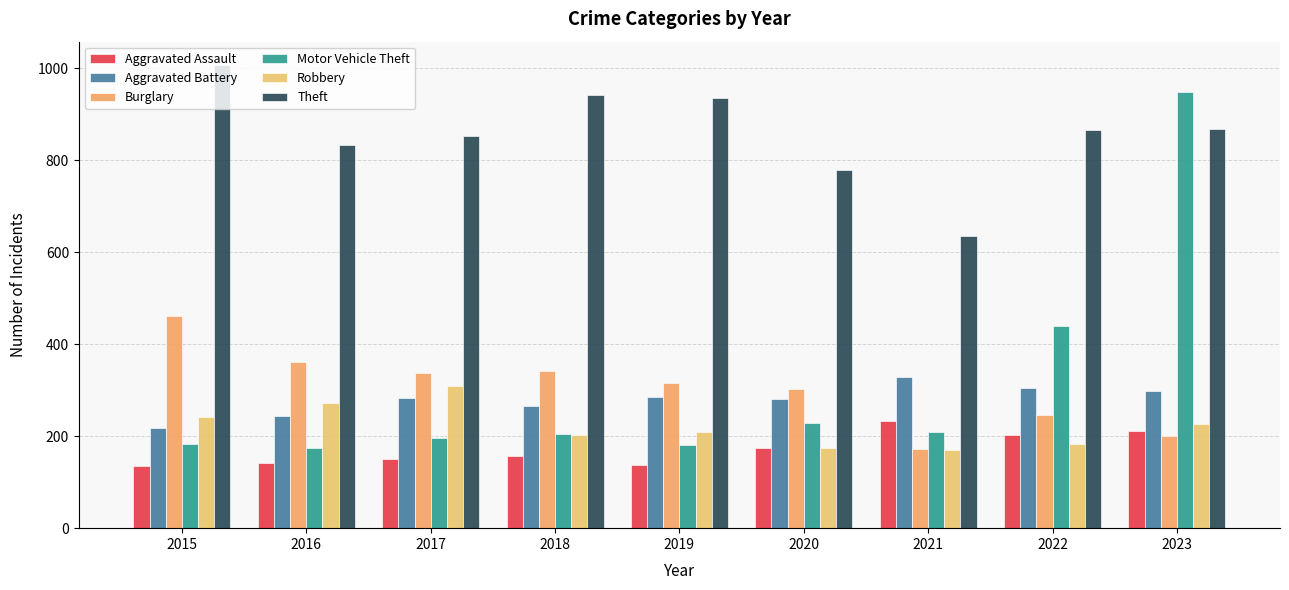

Between 2020 and 2021, which is larger?

2021